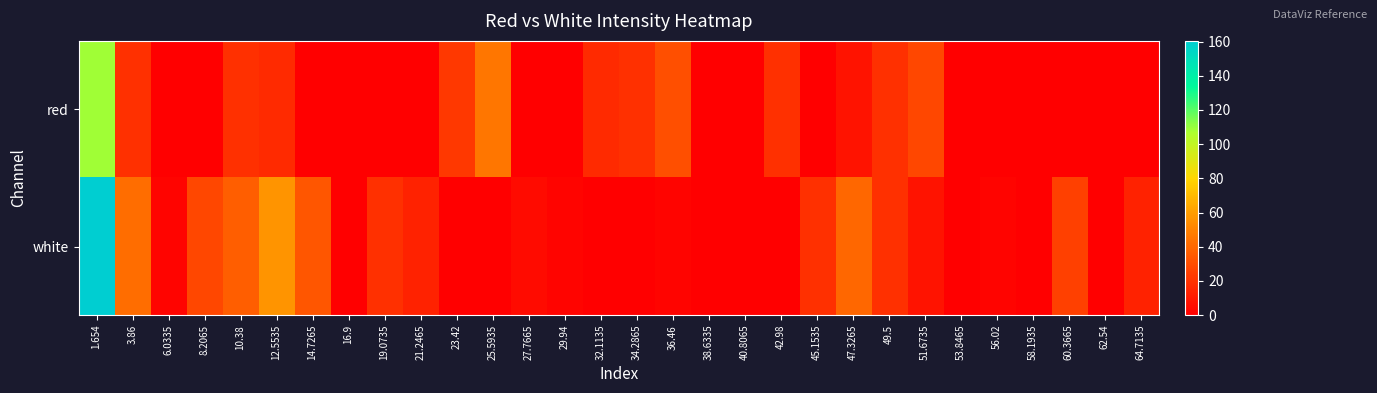

Reading right to left, extract all data points from this chart.

red: 64.7135=0.0	62.54=0.0	60.3665=0.0	58.1935=0.0	56.02=0.0	53.8465=0.0	51.6735=28.0	49.5=19.4	47.3265=7.8	45.1535=0.0	42.98=19.4	40.8065=0.0	38.6335=0.0	36.46=30.9	34.2865=19.4	32.1135=16.5	29.94=0.0	27.7665=0.0	25.5935=45.3	23.42=22.2	21.2465=0.0	19.0735=0.0	16.9=0.0	14.7265=0.0	12.5535=16.5	10.38=19.4	8.2065=0.0	6.0335=0.0	3.86=19.4	1.654=108.6
white: 64.7135=13.6	62.54=0.0	60.3665=25.1	58.1935=0.0	56.02=2.1	53.8465=0.0	51.6735=7.8	49.5=19.4	47.3265=39.5	45.1535=19.4	42.98=0.0	40.8065=0.0	38.6335=0.0	36.46=2.1	34.2865=0.0	32.1135=0.0	29.94=2.1	27.7665=5.0	25.5935=0.0	23.42=0.0	21.2465=13.6	19.0735=19.4	16.9=0.0	14.7265=33.7	12.5535=56.8	10.38=36.6	8.2065=28.0	6.0335=2.1	3.86=42.4	1.654=160.4